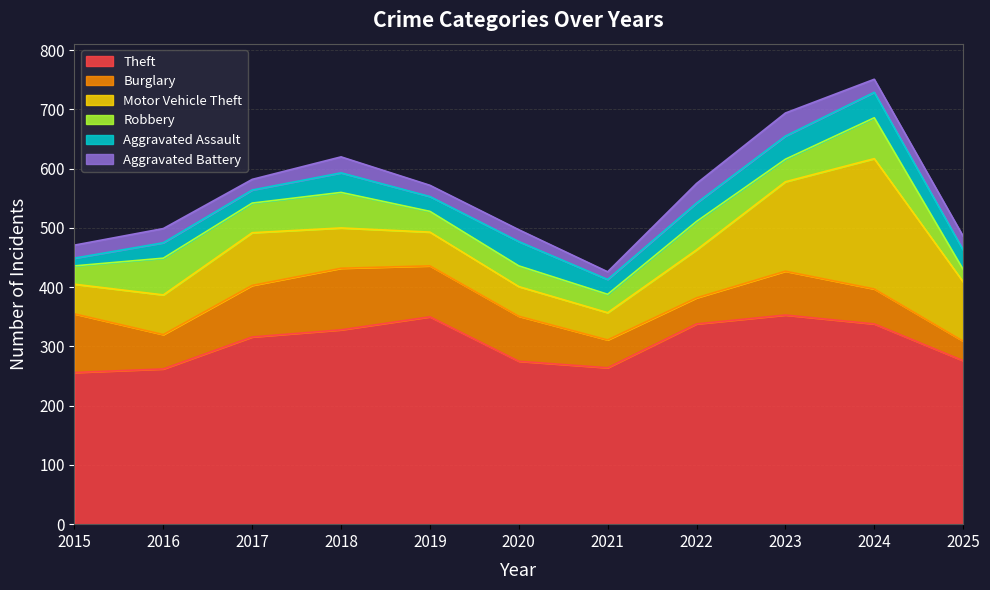

True or false: Aggravated Battery has a value of 19 at 2019.

True